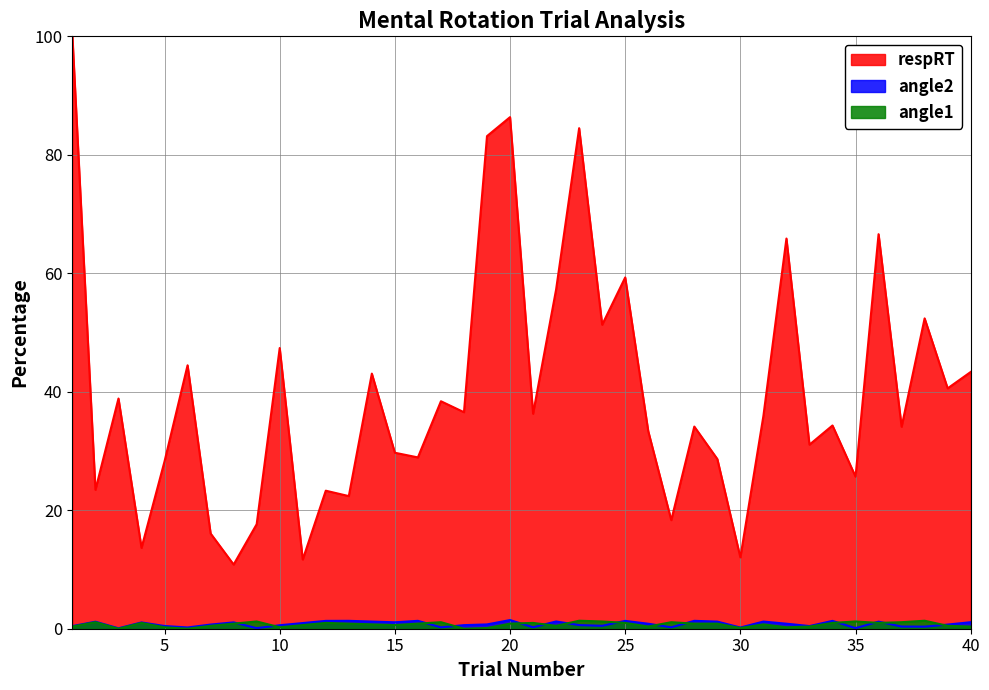

At 12, list the series in order from largest to smallest.

respRT, angle2, angle1